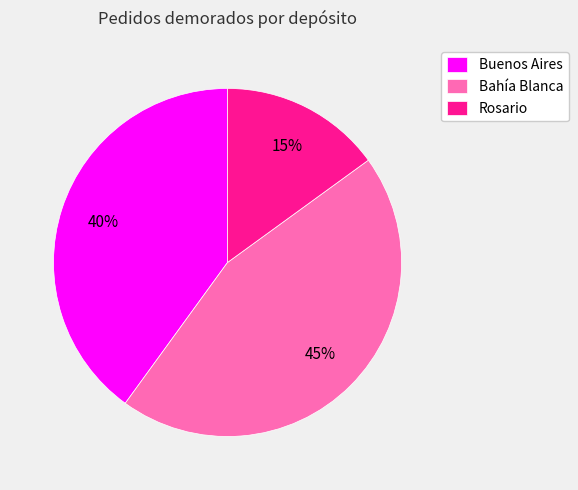

To the nearest percent, what percentage of the pie is Rosario?

15%